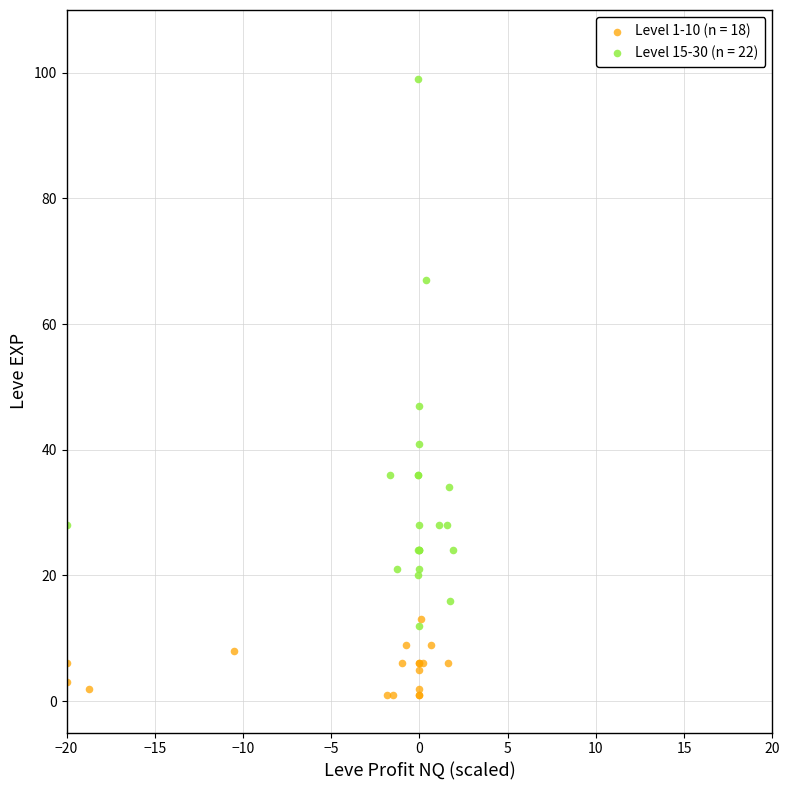

Which series contains the highest Y value?

Level 15-30 (n = 22)